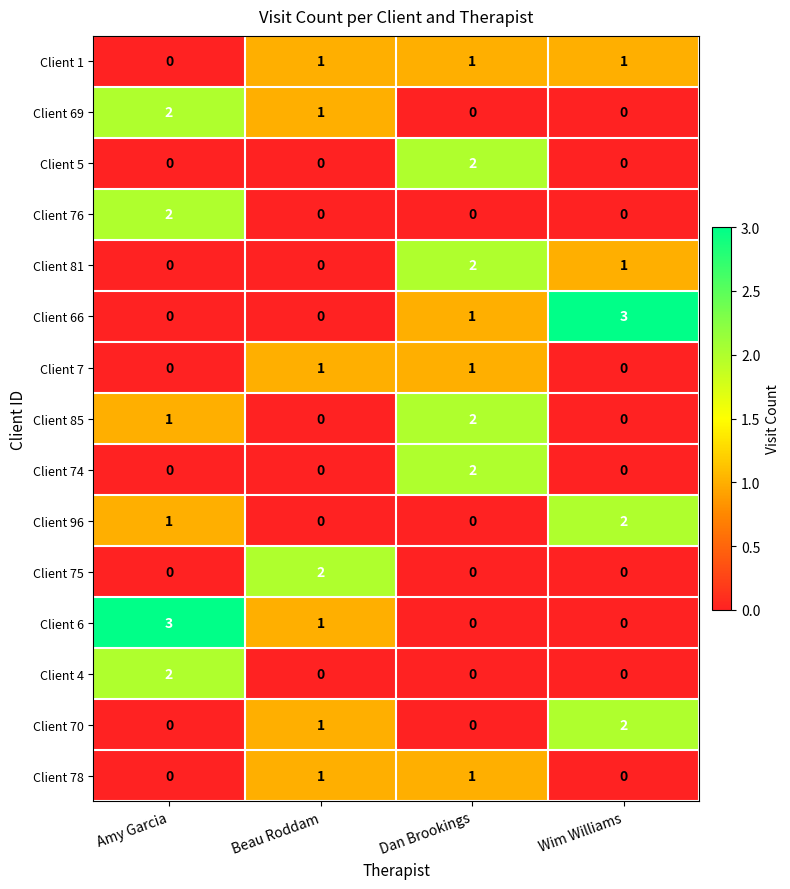

What is the greatest value displayed?

3